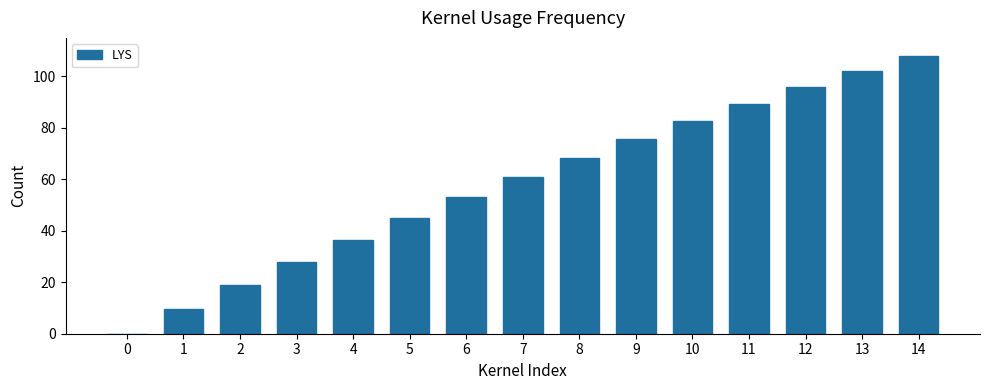

Which category has the highest value across all series?

14